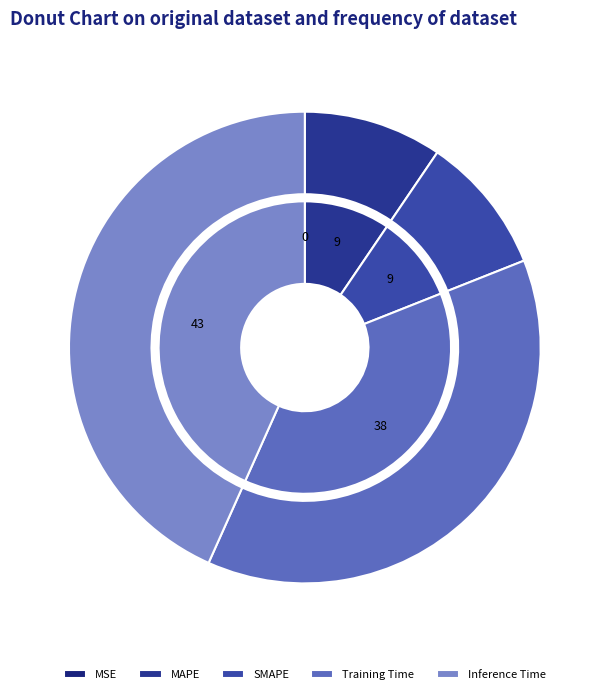

To the nearest percent, what portion does MAPE represent?

9%